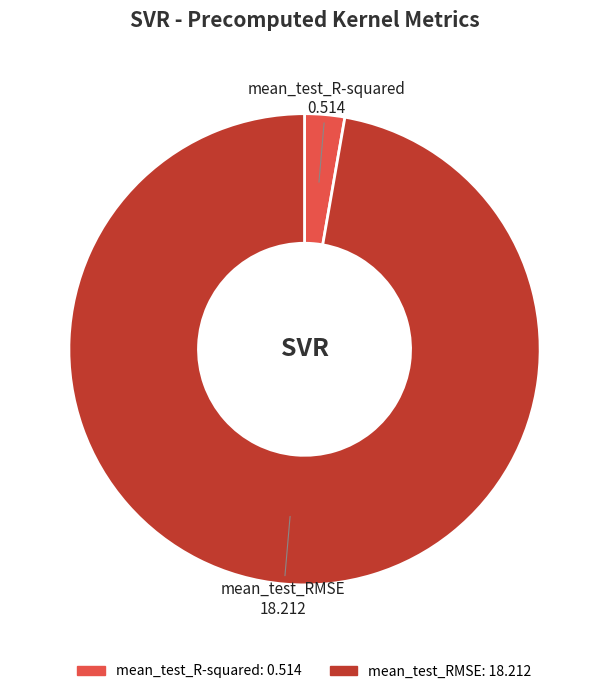

The mean_test_R-squared slice represents 3% of the pie. True or false?

True